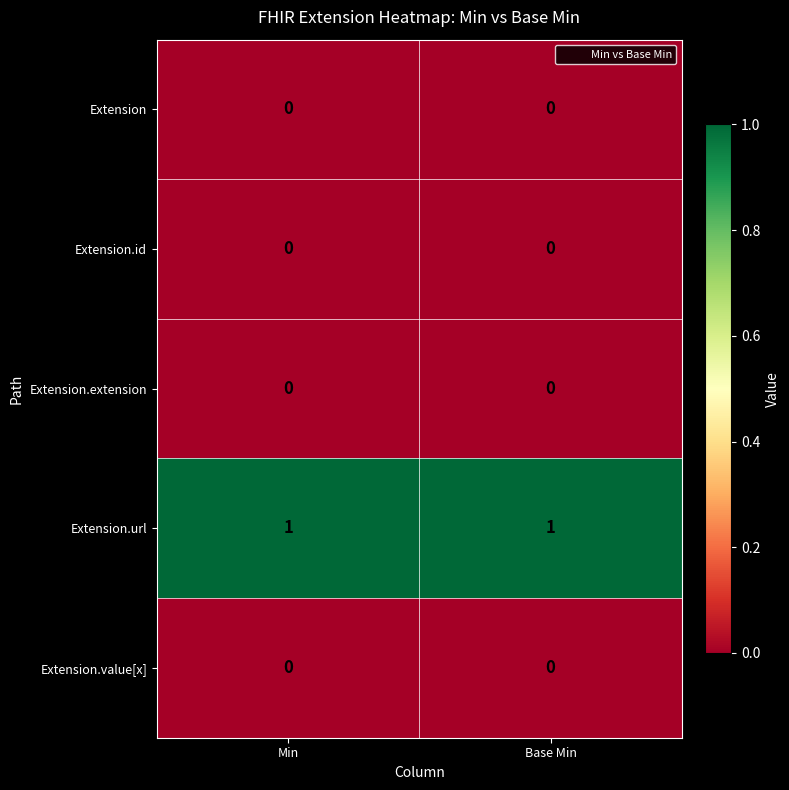

Which series has the largest total across all categories?

Extension.url